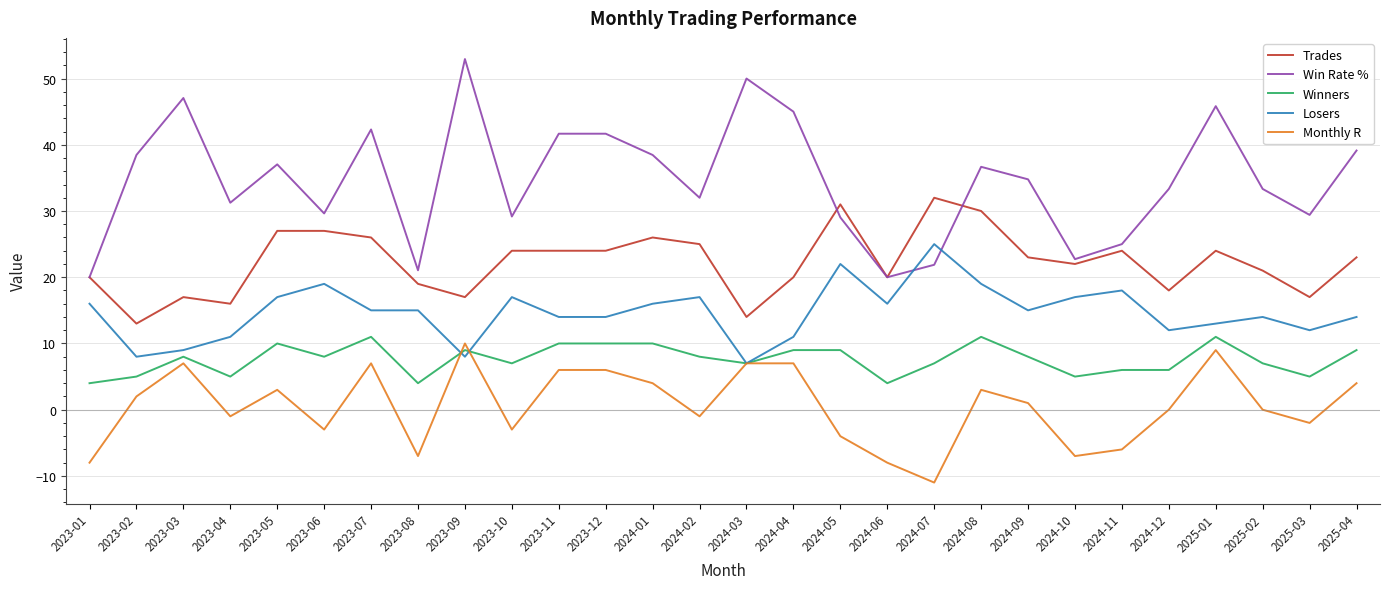

What is the difference between the Monthly R values at 2024-10 and 2024-09?

8.0